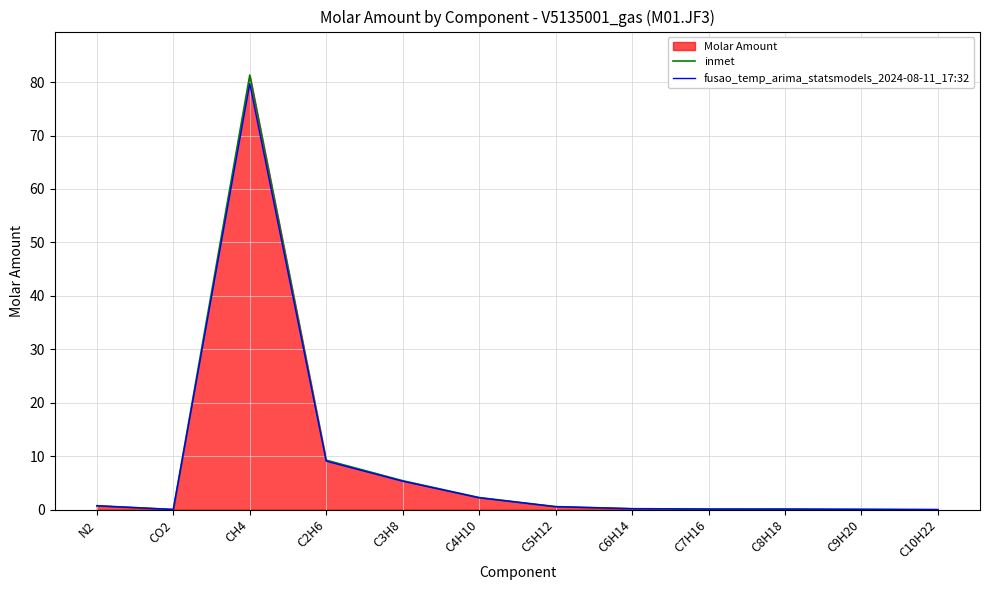

At which category does the chart reach its peak across all series?

CH4